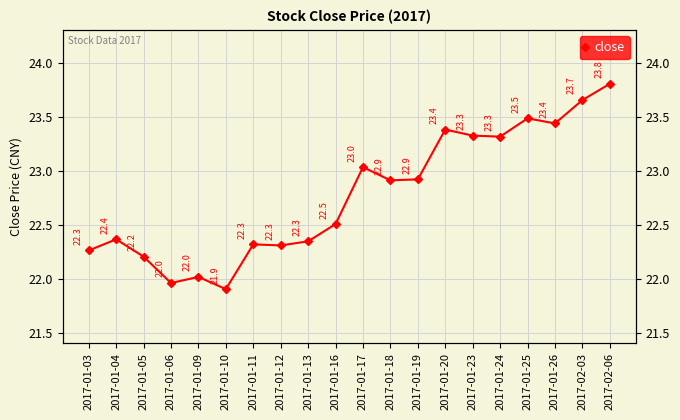

At which category does the chart reach its peak across all series?

2017-02-06